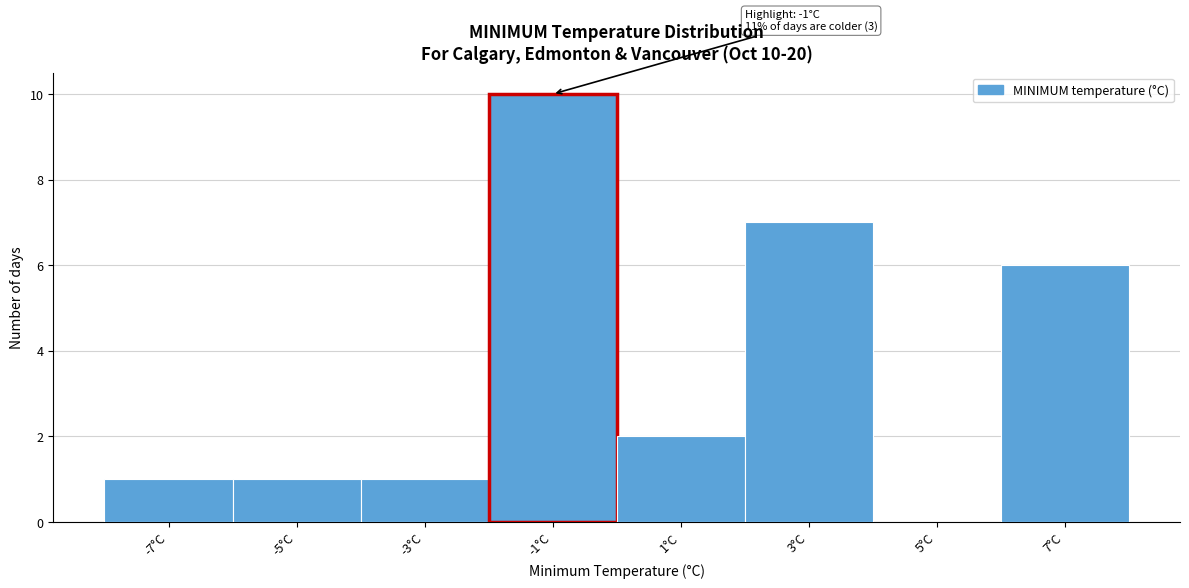

Reading left to right, transcribe all the data shown in this chart.

-7°C=1	-5°C=1	-3°C=1	-1°C=10	1°C=2	3°C=7	5°C=0	7°C=6